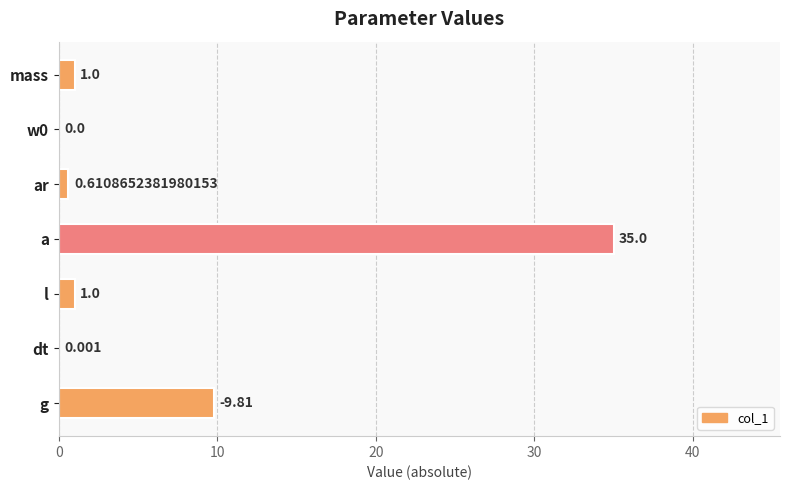

Which category has the highest value across all series?

a